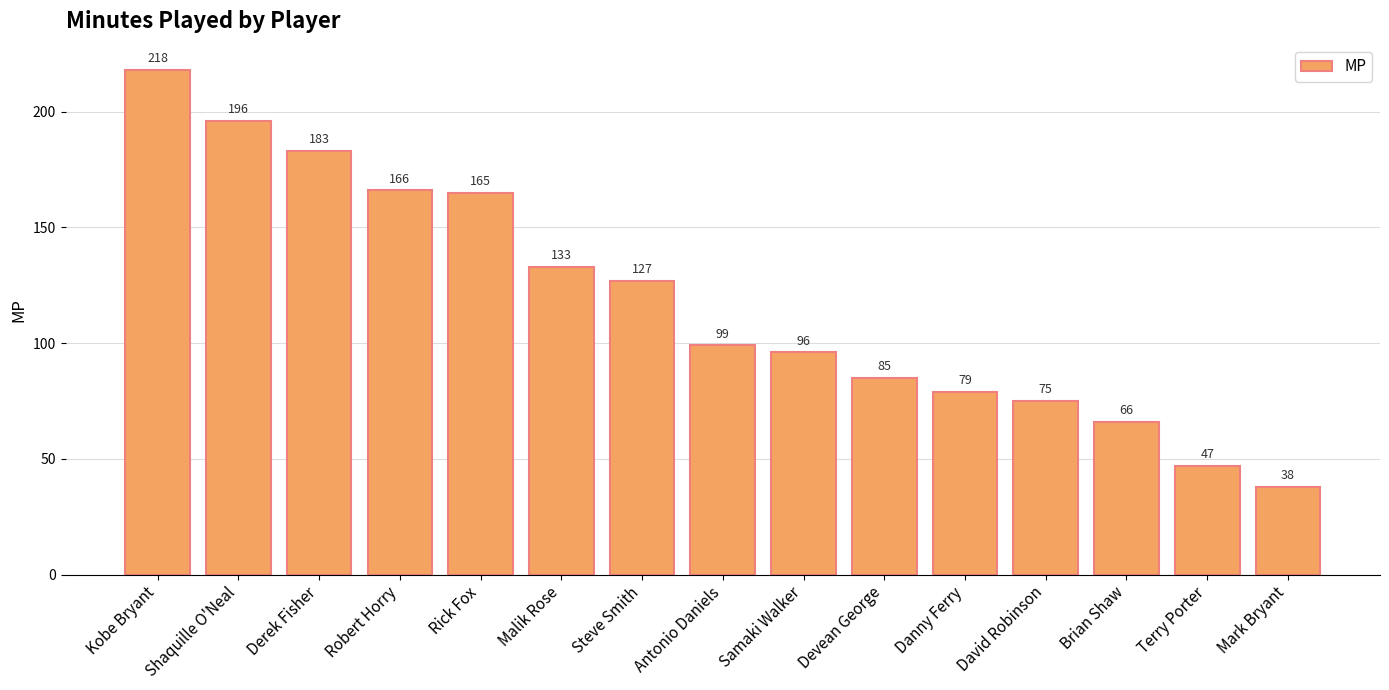

True or false: the data shows 265 at Derek Fisher.

False